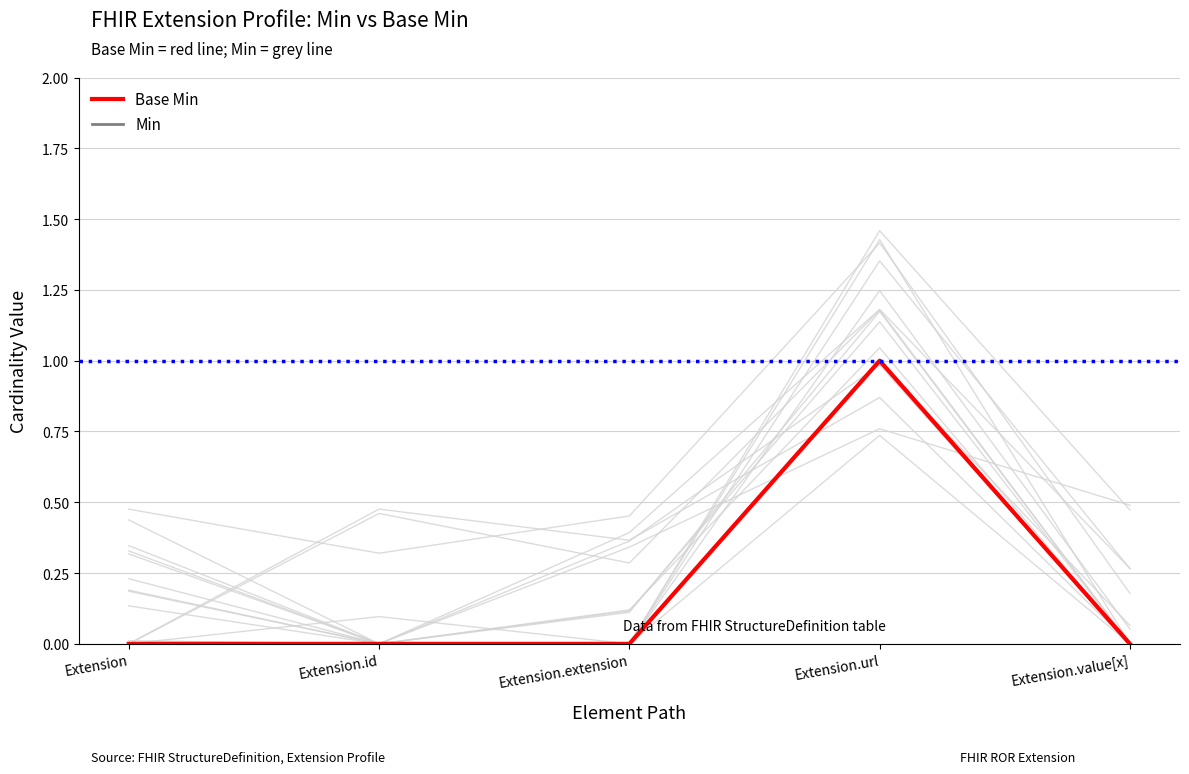

List the labels in order of Min value, smallest first.

Extension, Extension.id, Extension.extension, Extension.value[x], Extension.url